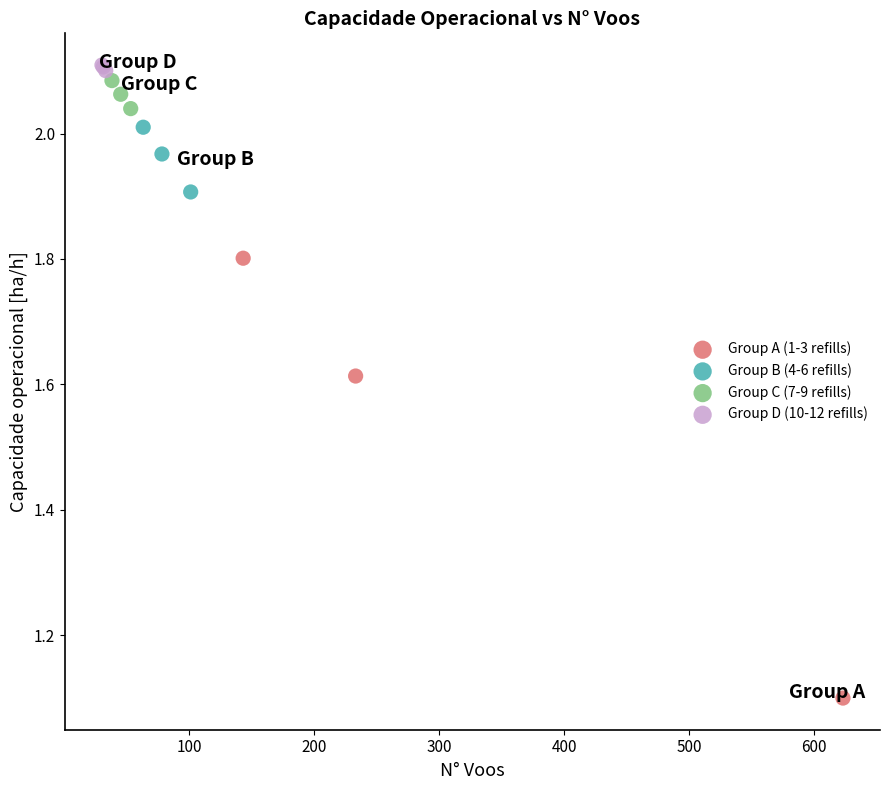

Which series has the widest spread of Y values?

Group A (1-3 refills)